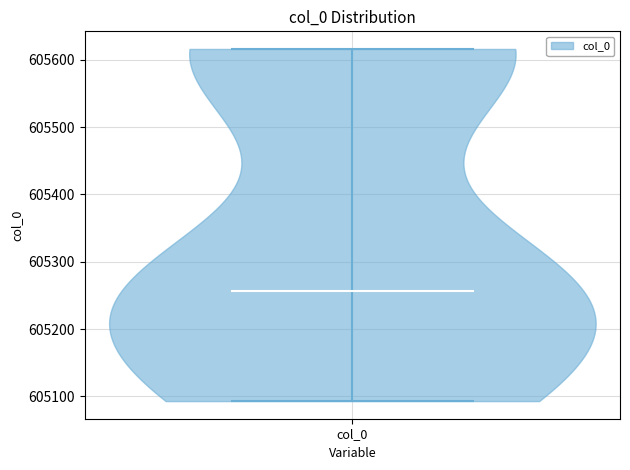

What is the lowest point the violin for col_0 reaches on the y-axis? The values are not printed on the chart, so give them approximately, as read against the axis.

605090